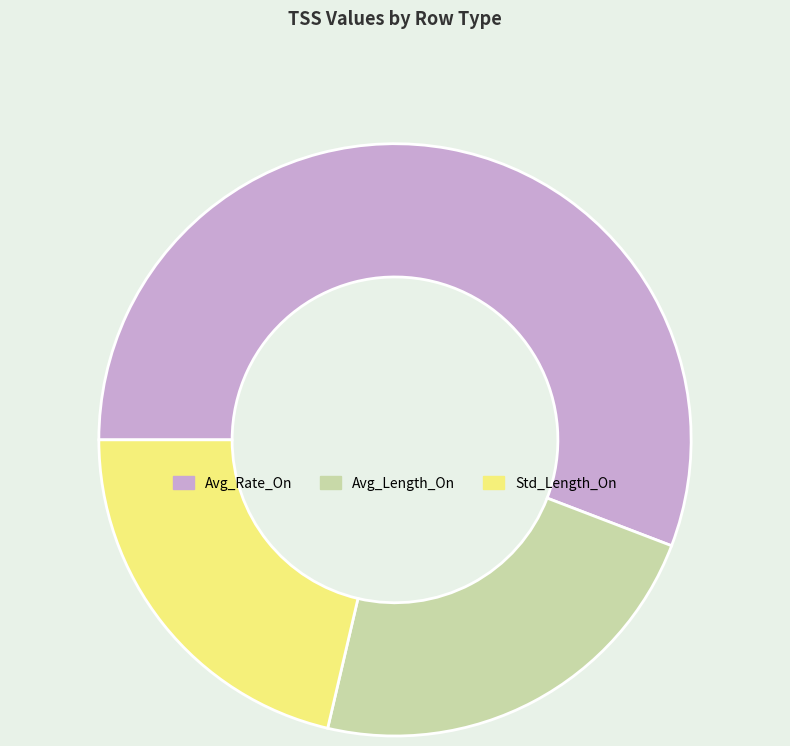

Rank the categories by value from highest to lowest.

Avg_Rate_On, Avg_Length_On, Std_Length_On